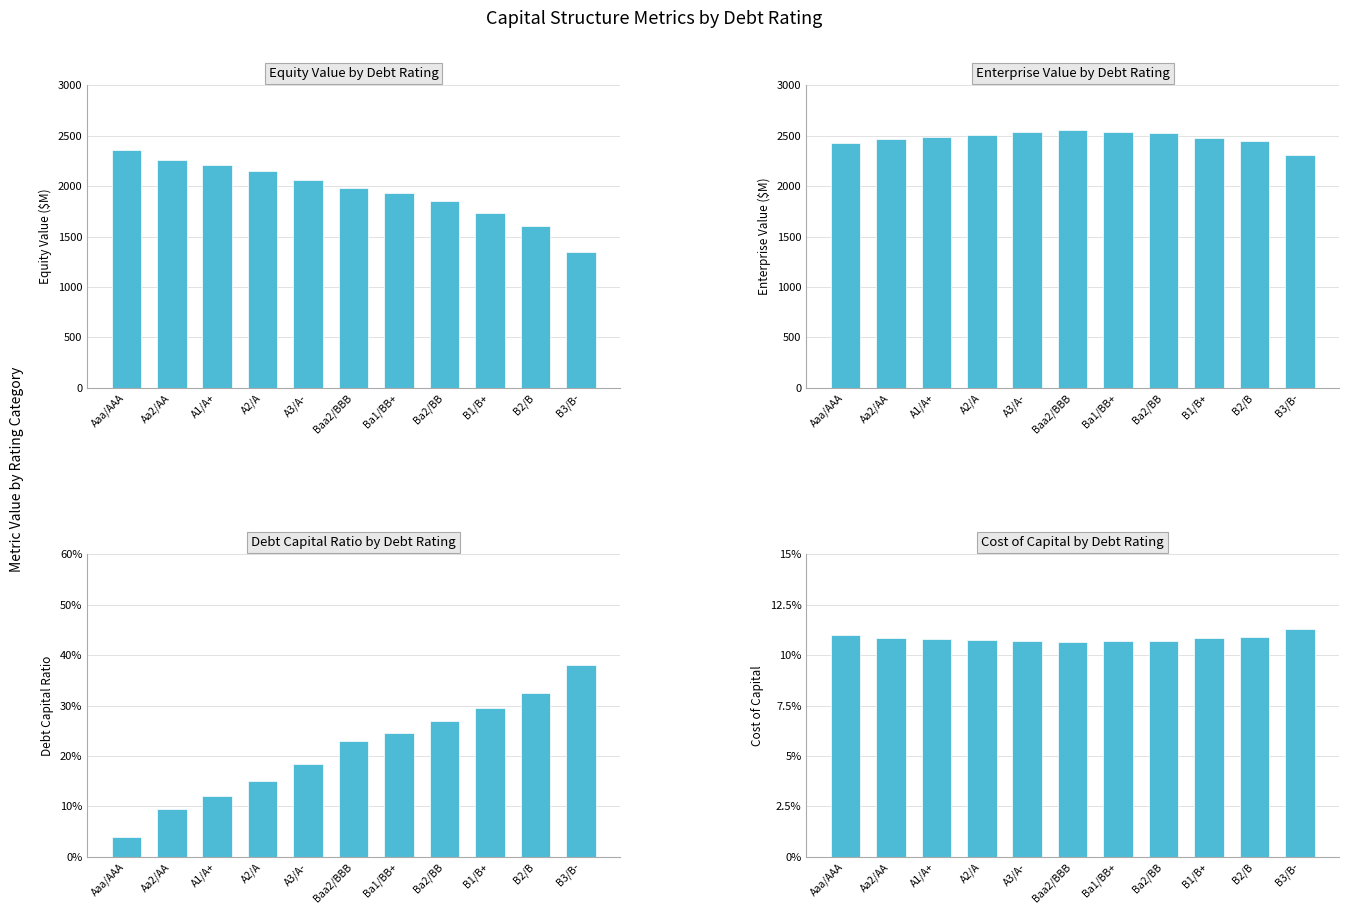

The value of equity_value at A3/A- is 3243.4. True or false?

False